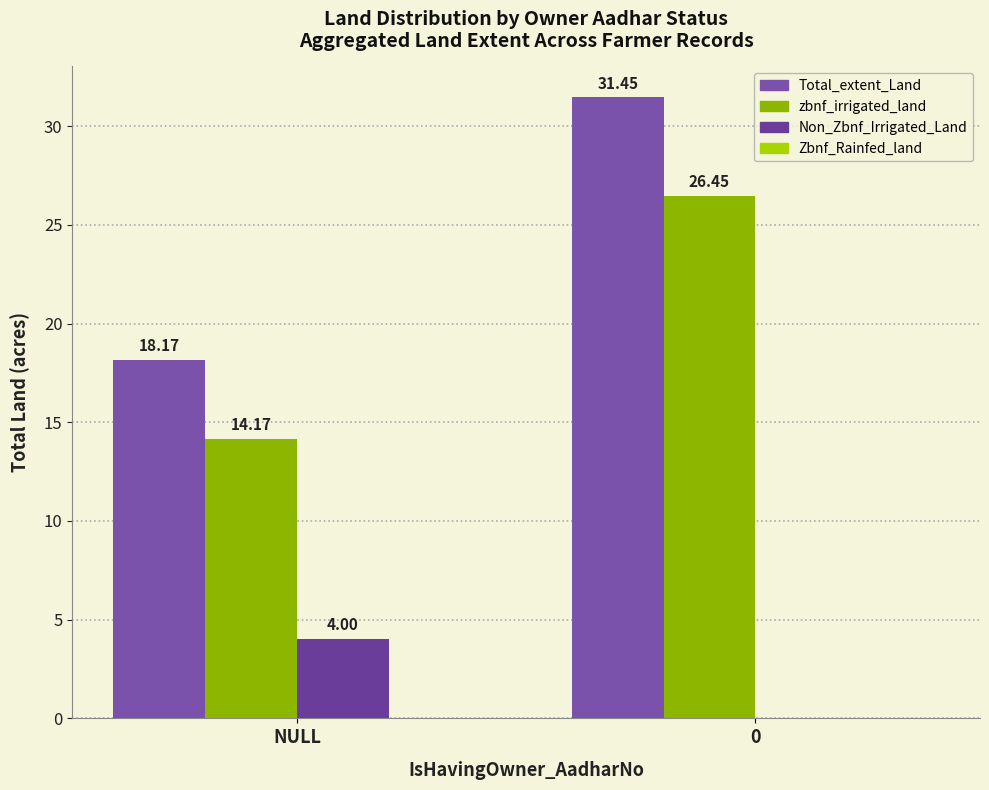

Are the bars grouped side by side (vs. stacked)?

Yes